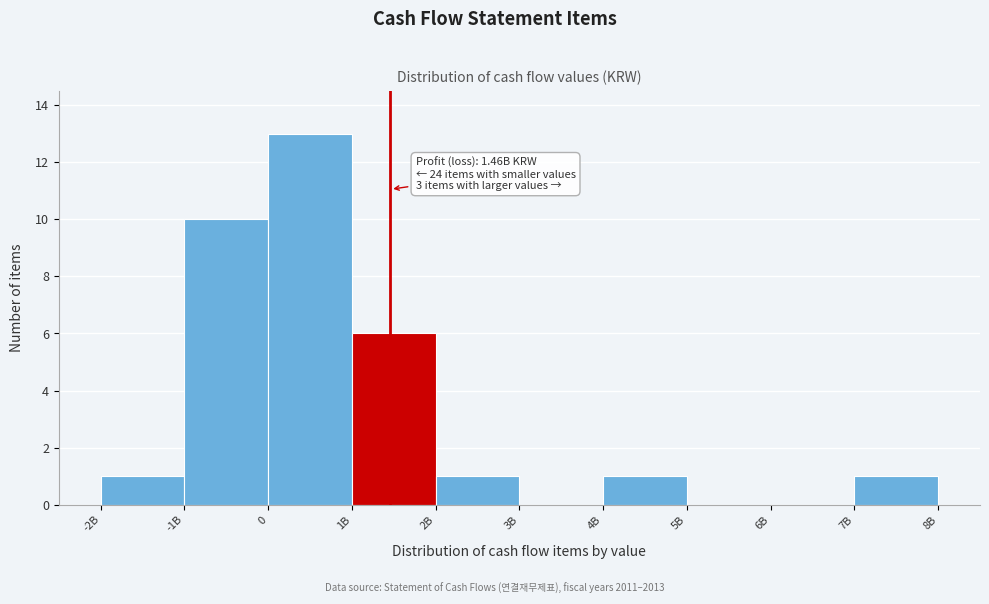

Reading left to right, extract all data points from this chart.

-2B=1	-1B=10	0=13	1B=6	2B=1	3B=0	4B=1	5B=0	6B=0	7B=1